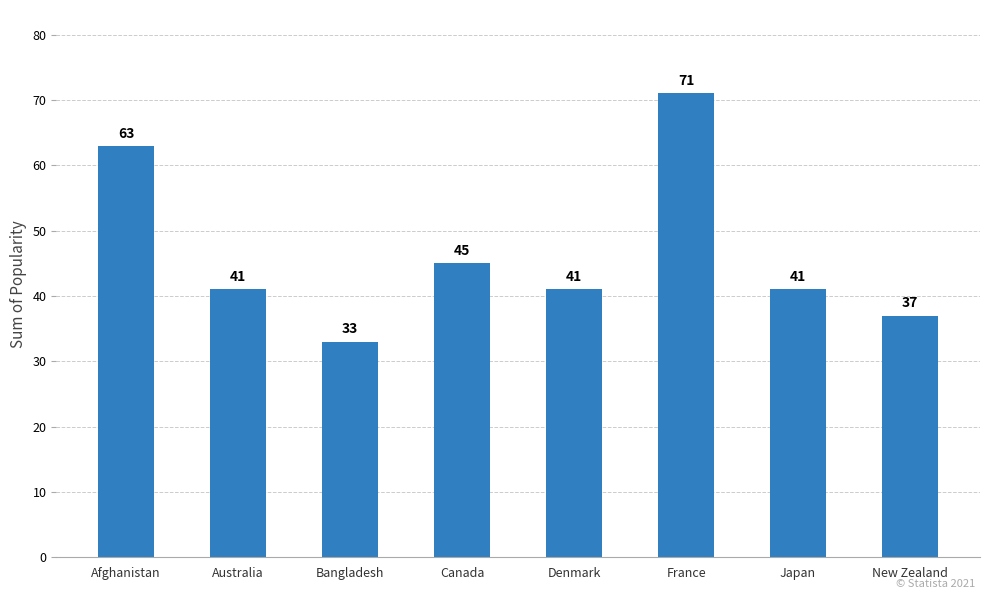

Is it true that the value at France is 116?

False